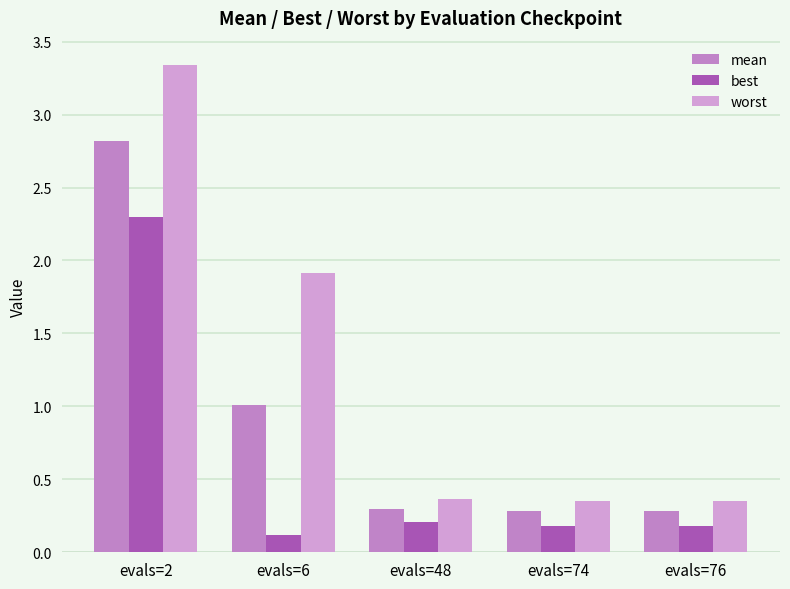

What is the smallest value displayed?

0.1